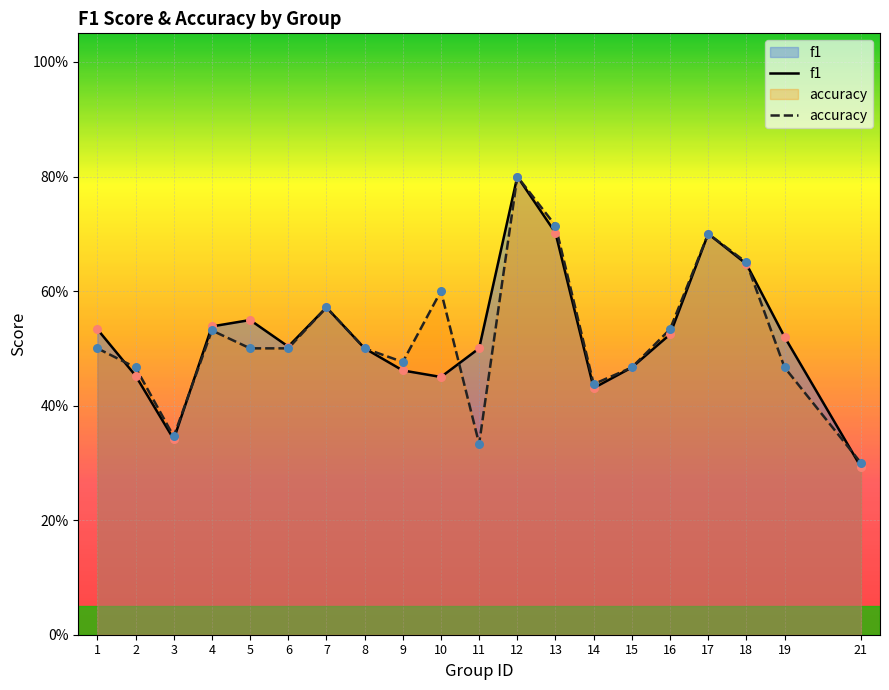

What is the total value across all series at 21?

0.6